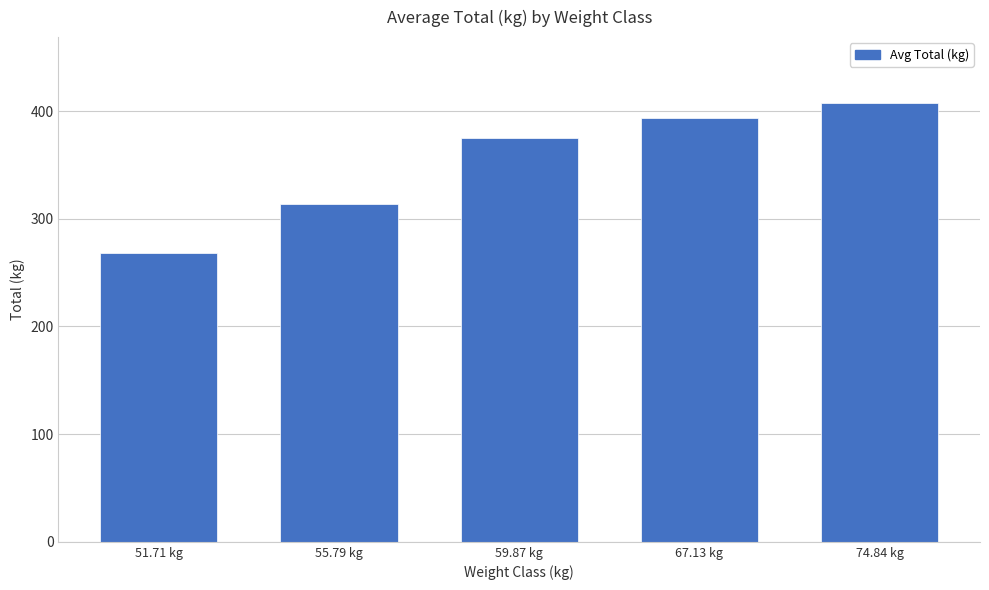

At which label is the value closest to 337?

55.79 kg